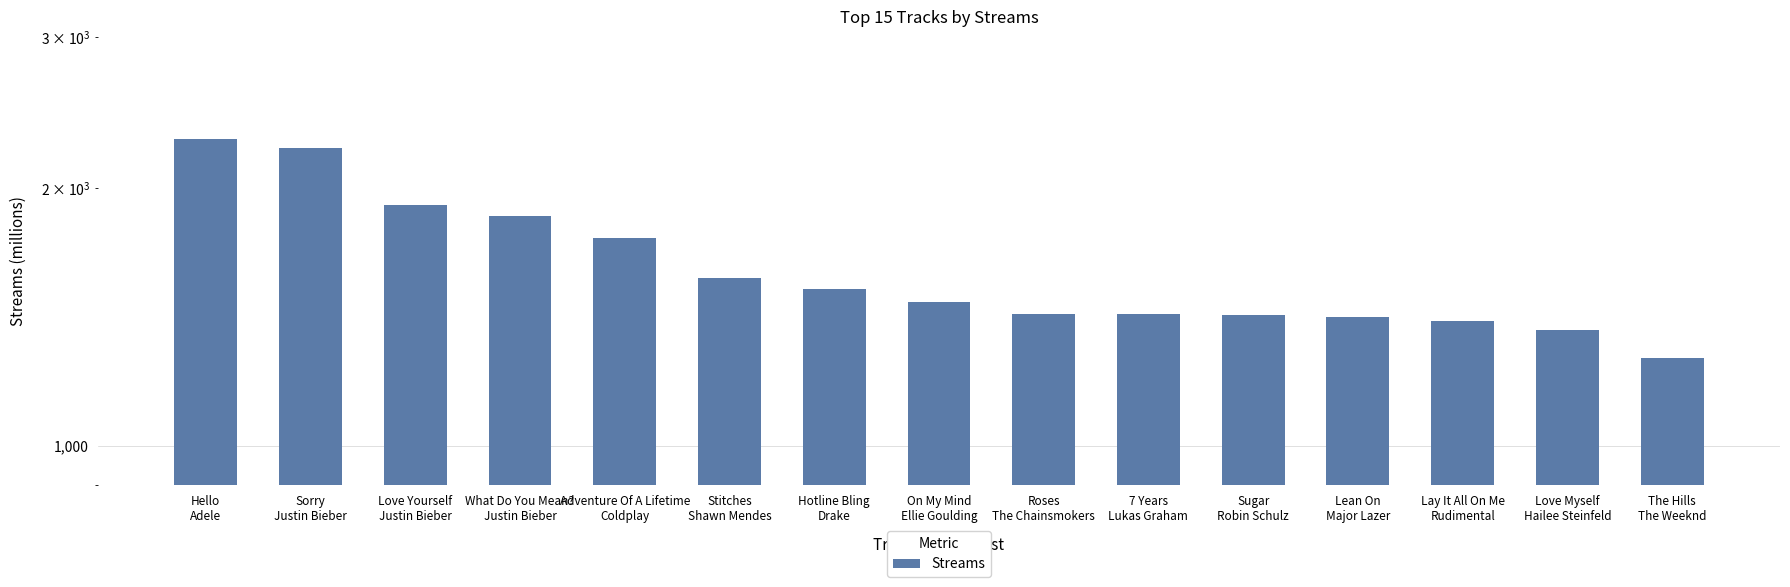

The chart shows a value of 856 at Adventure Of A Lifetime
Coldplay. True or false?

False